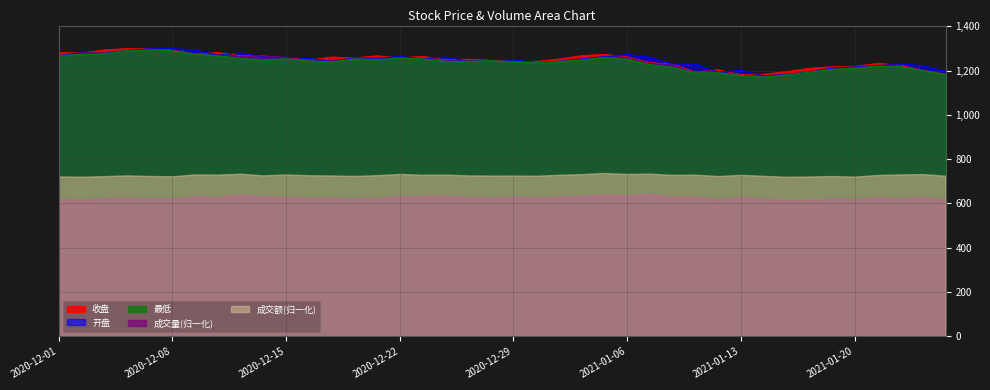

Between 2020-12-21 and 2020-12-30, which series saw the biggest shift?

收盘